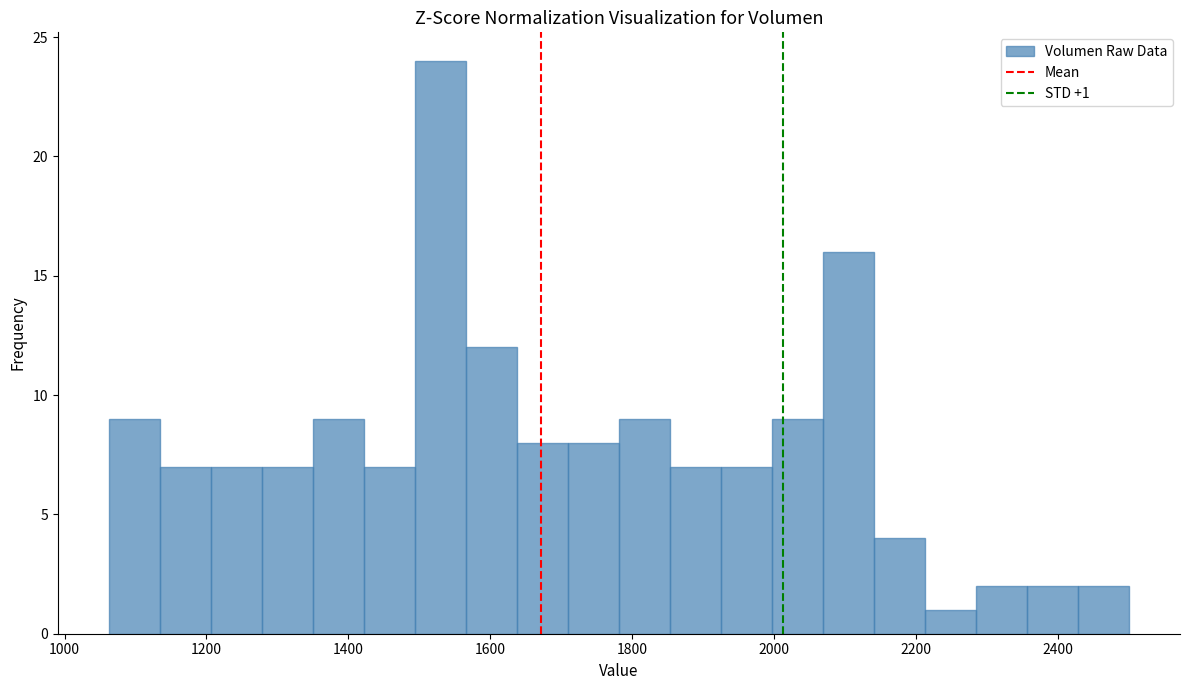

Around what value on the x-axis is the tallest bar? Give the approximate position of its centre, as read against the axis.

1520